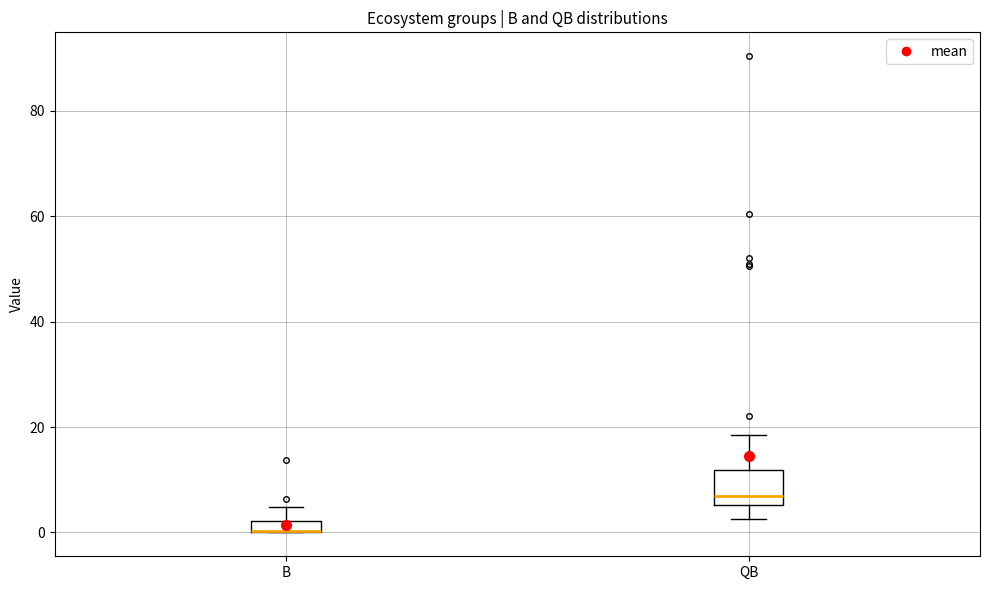

Comparing the boxes themselves (not the whiskers), which one is the tallest?

QB